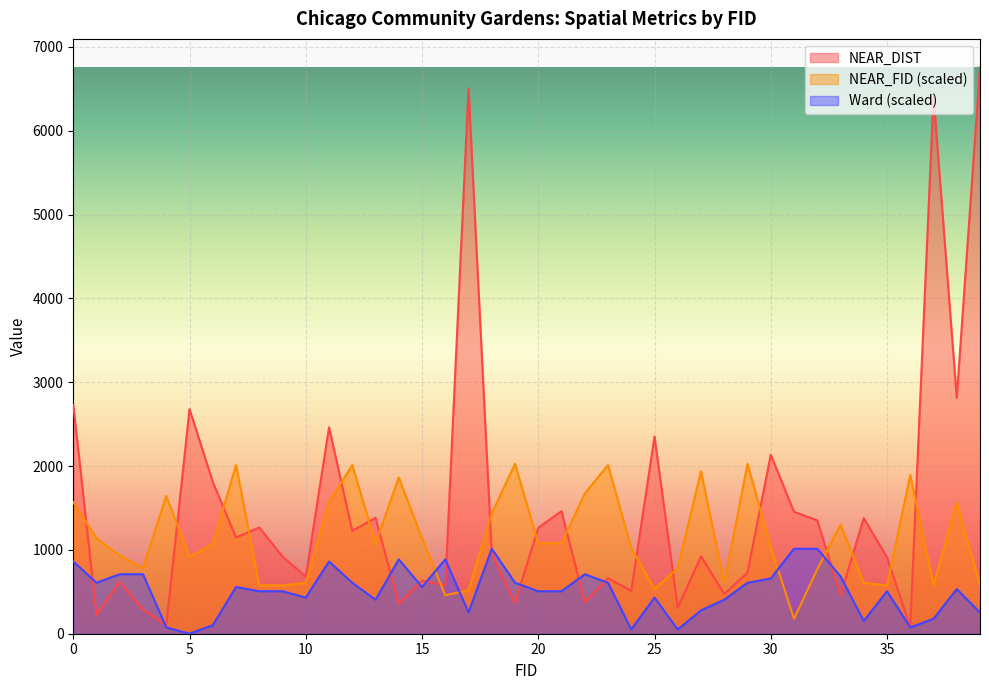

How many lines are shown in the chart?

3